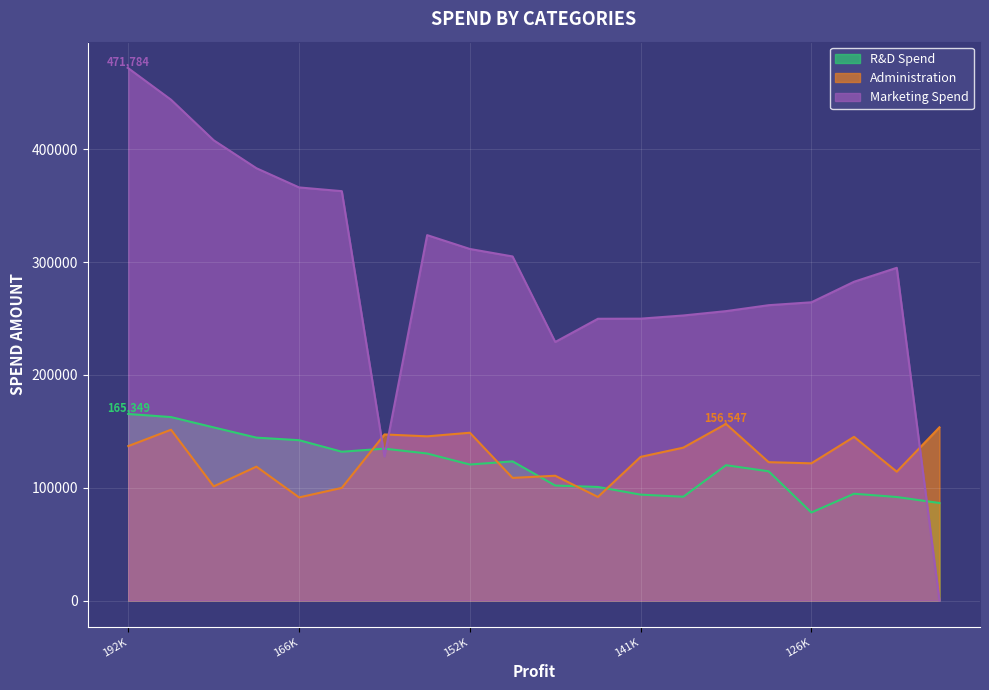

Where is Administration nearest to the value 123969?

129917.04